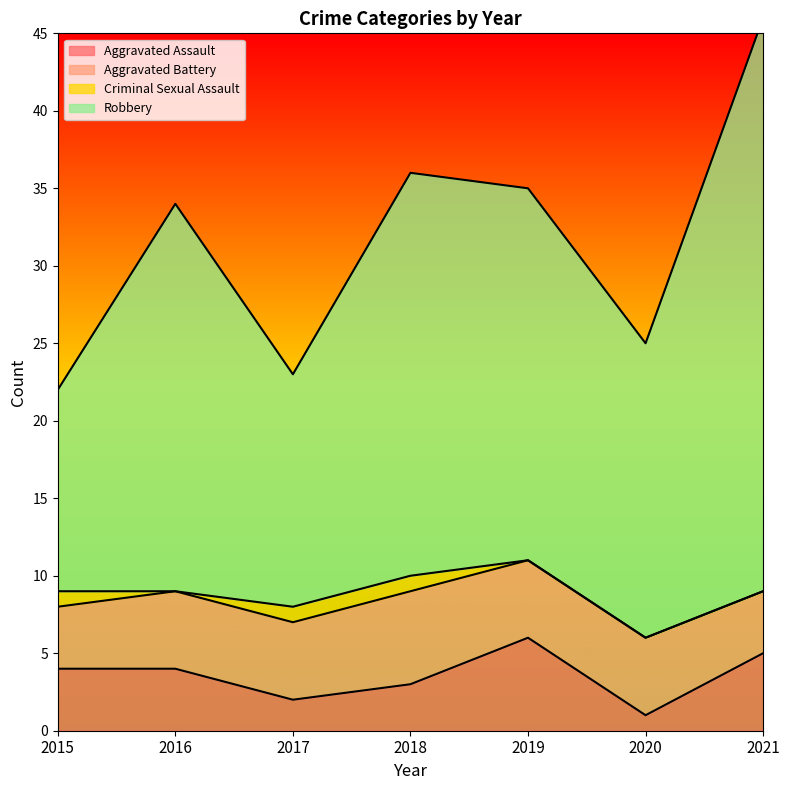

The value of Aggravated Assault at 2019 is 3. True or false?

False